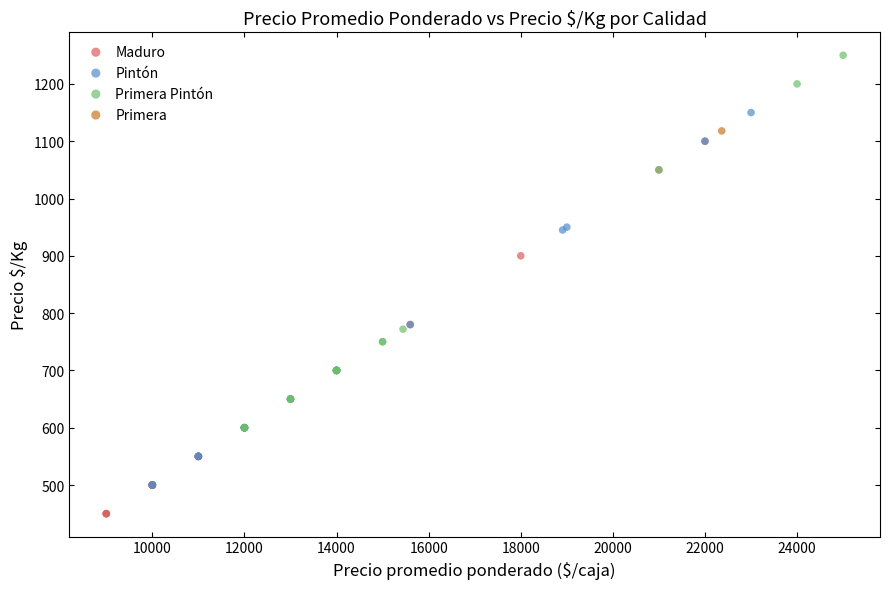

What are all the series names shown in the legend?

Maduro, Pintón, Primera Pintón, Primera